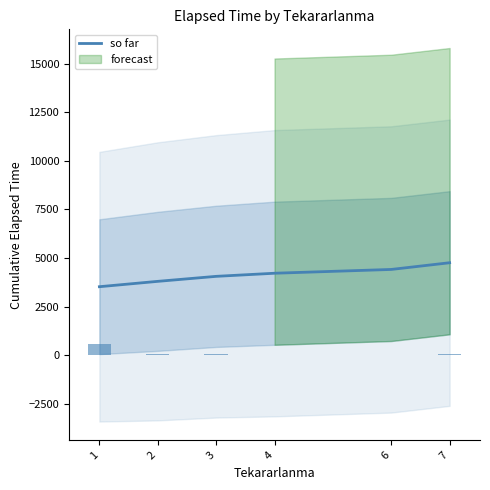

What is the maximum value shown in the chart?

4756.7